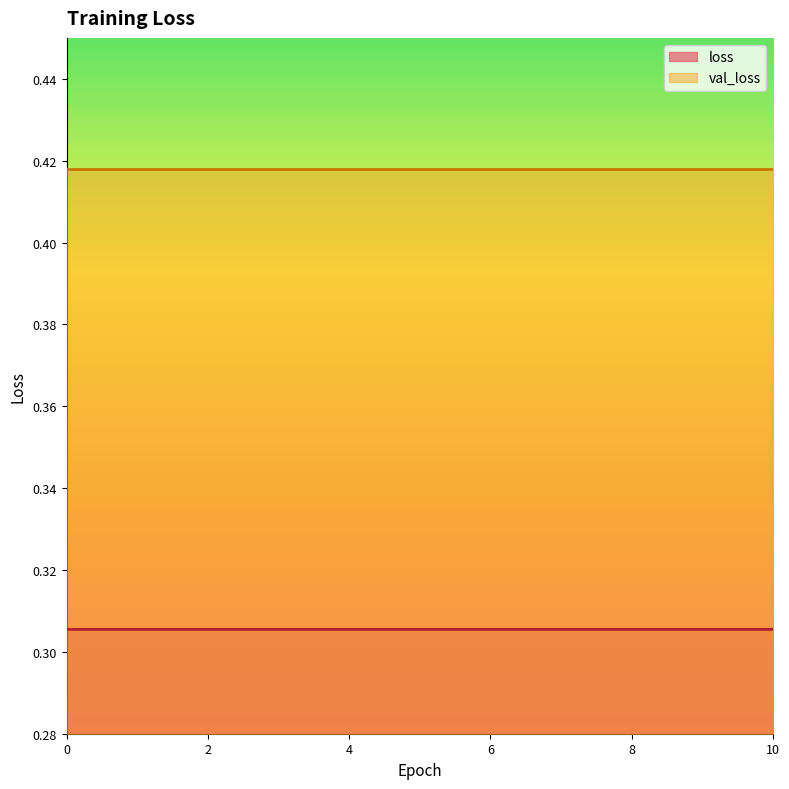

What is the smallest value displayed?

0.3